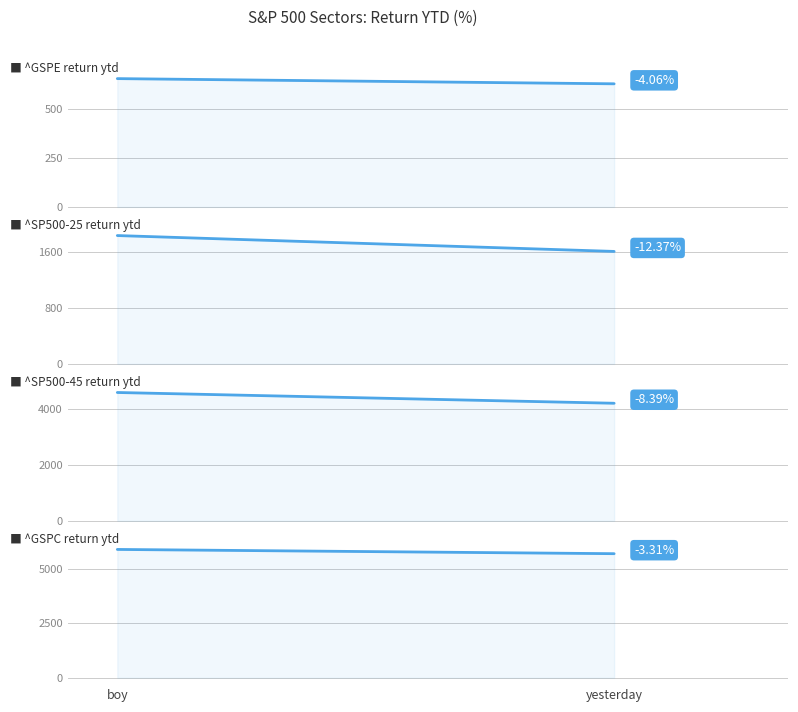

What is the difference between the maximum and minimum values in the ^SP500-45 series?

386.6